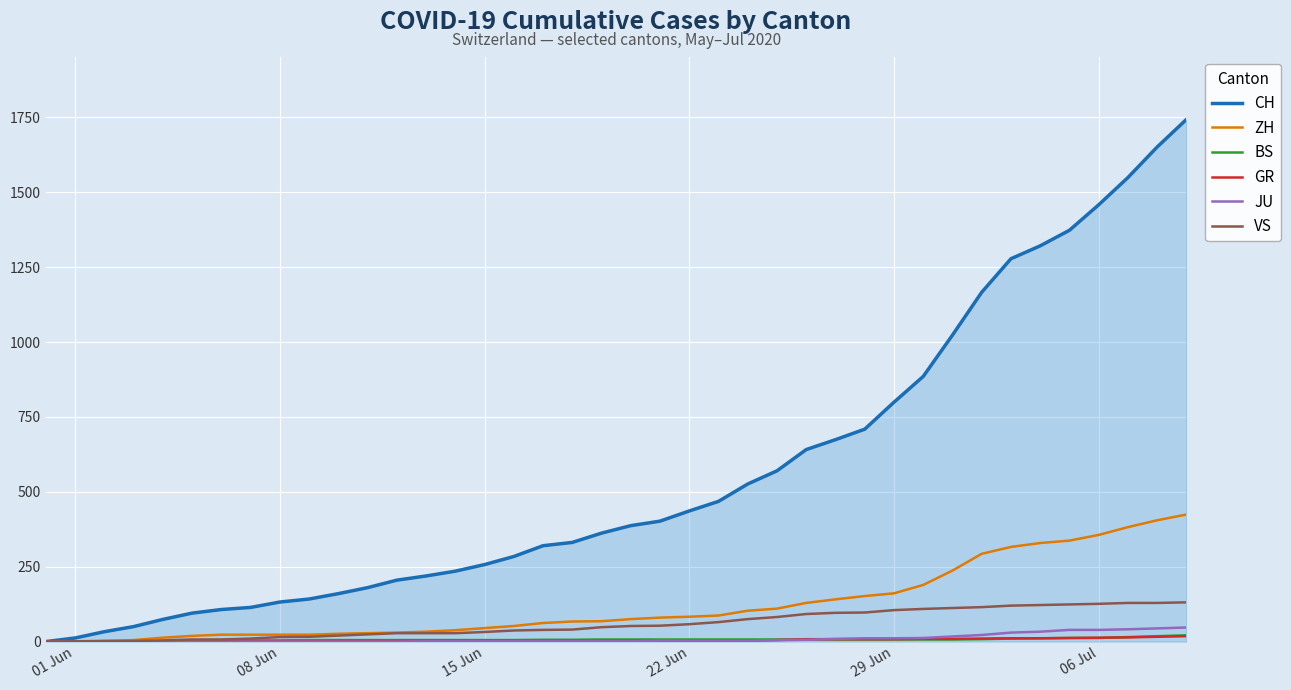

Which series has the largest total across all categories?

CH